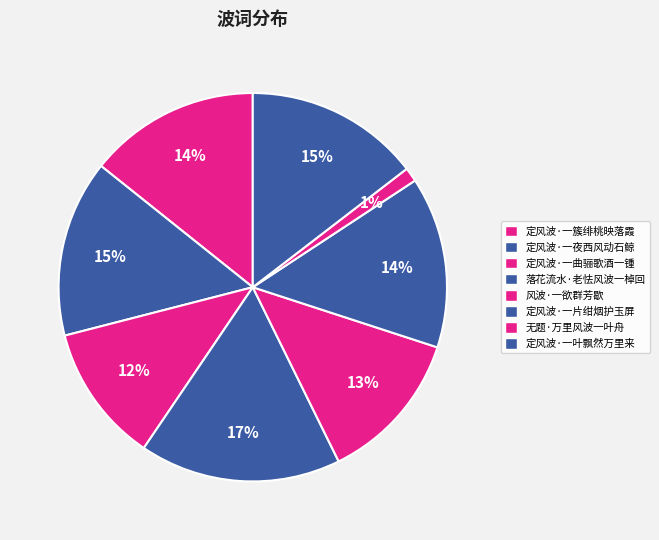

Is there any slice that represents more than half of the pie?

No